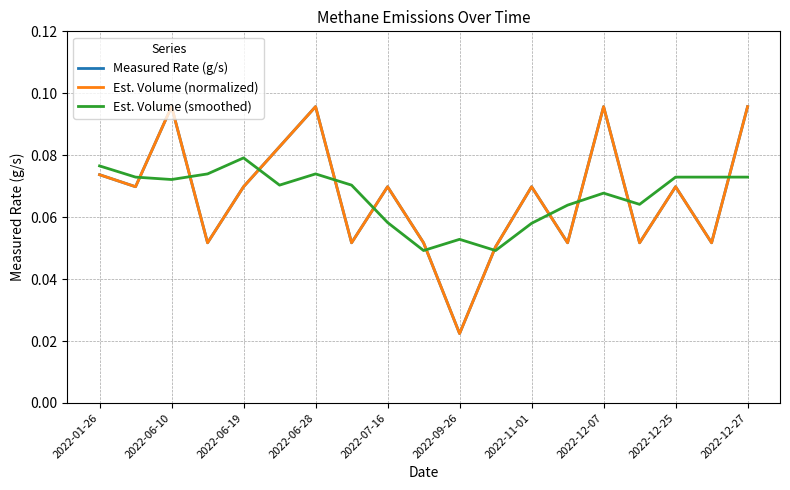

How many times do Measured Rate (g/s) and Est. Volume (smoothed) cross each other?

11